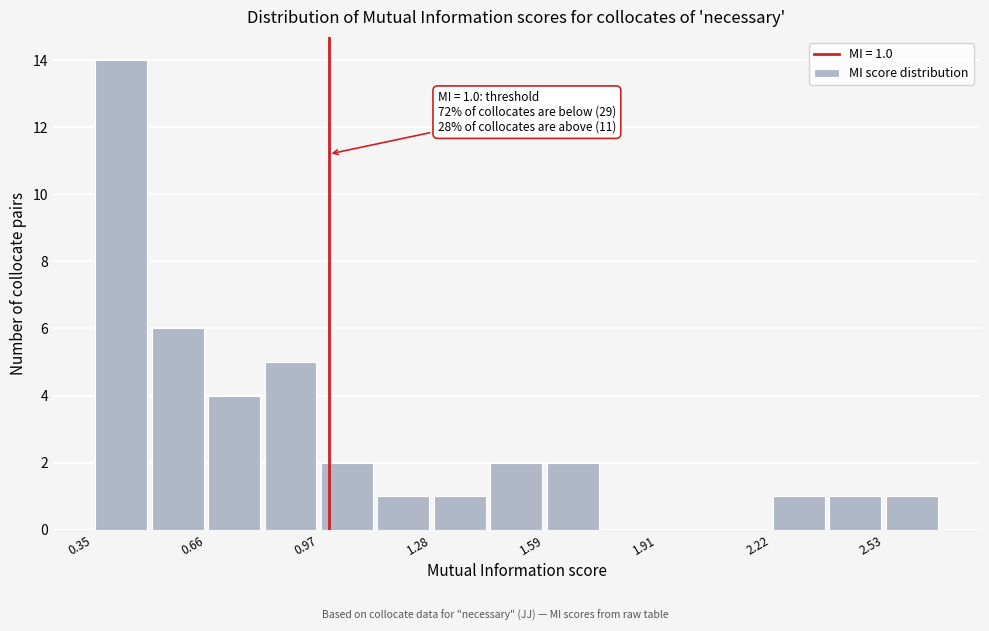

Read against the x-axis, roughly where is the centre of the tallest bar?

0.45